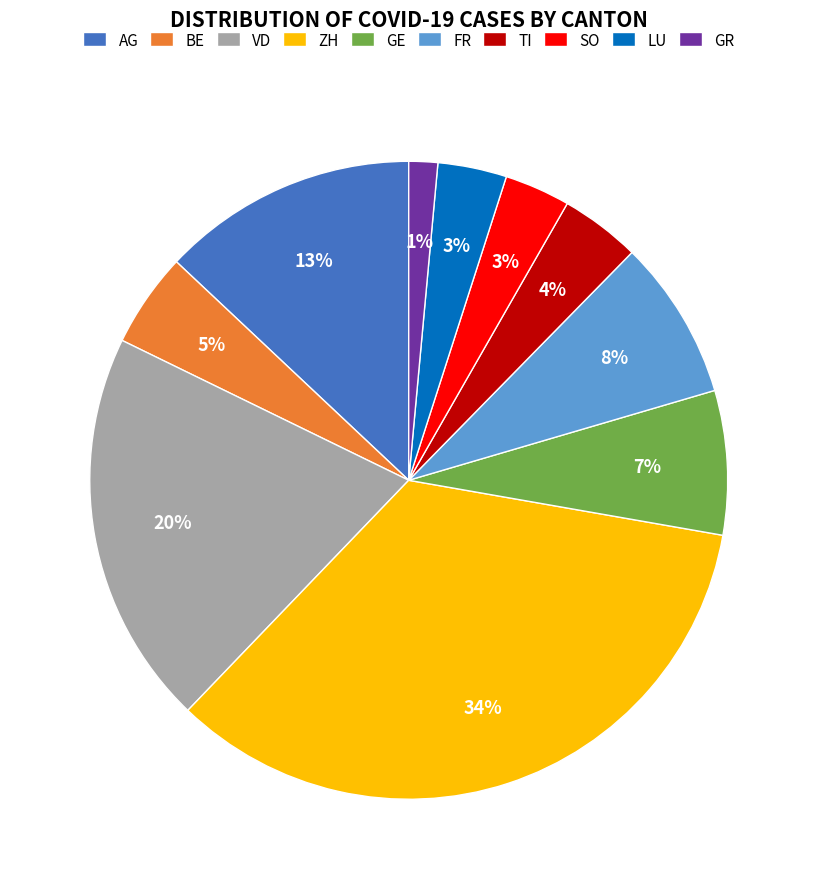

Is the sum of VD and AG greater than half?

No